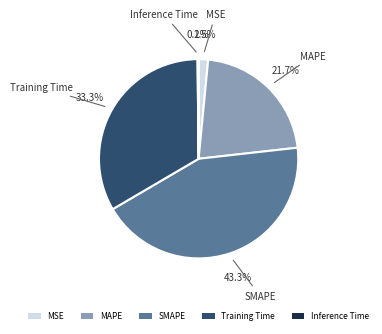

Is Training Time the majority of the pie?

No